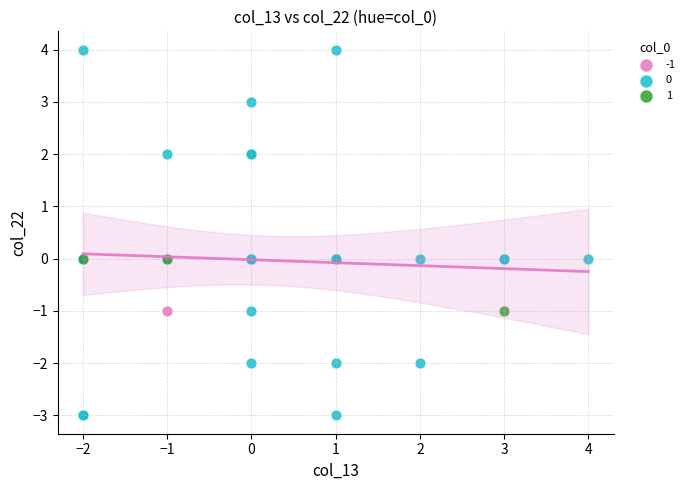

Which series contains the lowest Y value?

0